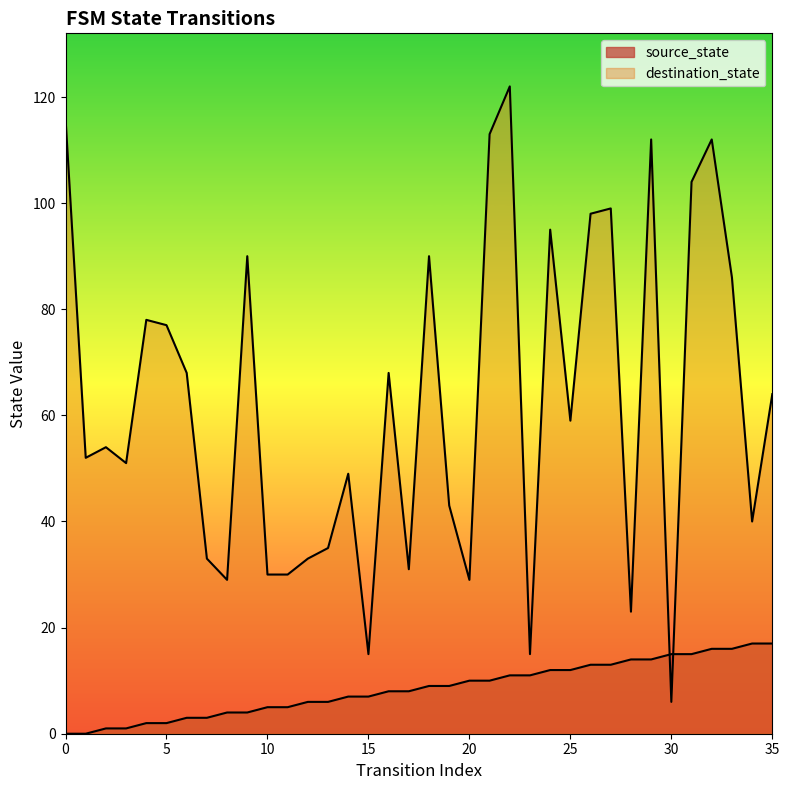

Which category has the highest value across all series?

22